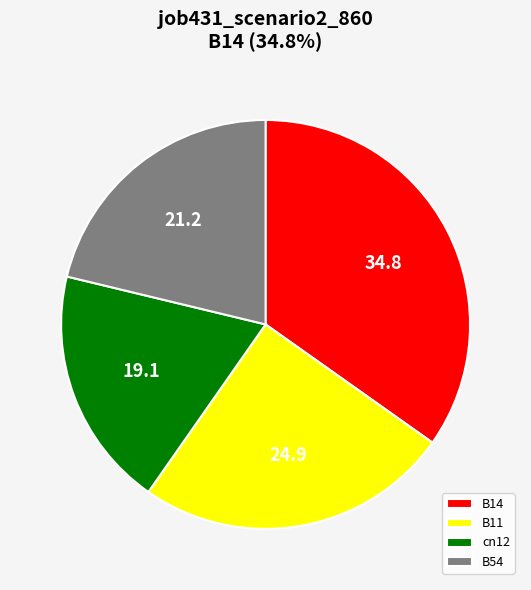

Which category has the biggest portion of the pie?

B14